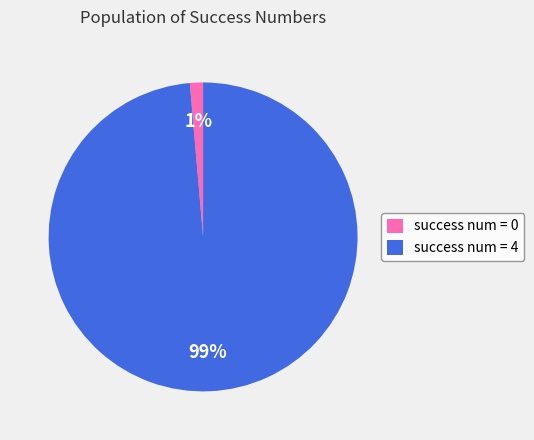

Rank the categories by value from lowest to highest.

success num = 0, success num = 4